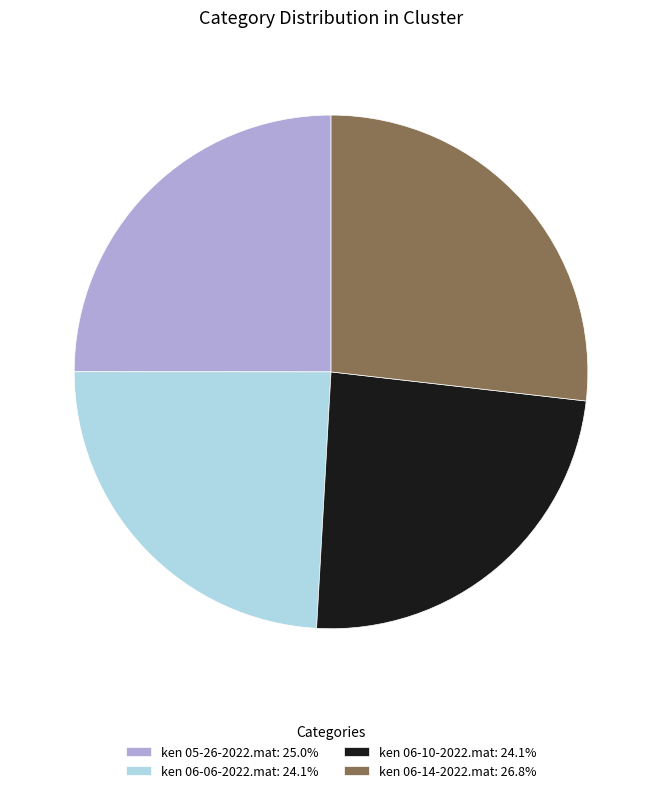

What is the ratio of the value at ken 06-06-2022.mat: 24.1% to the value at ken 05-26-2022.mat: 25.0%?

1.0